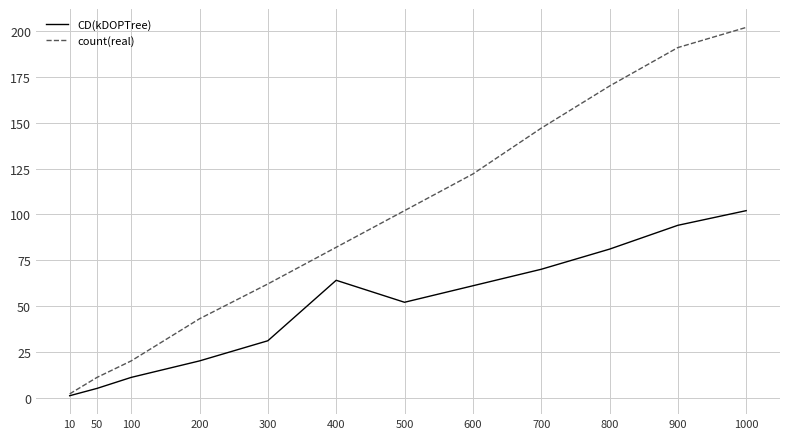

Between 200 and 1000, which series saw the biggest shift?

count(real)